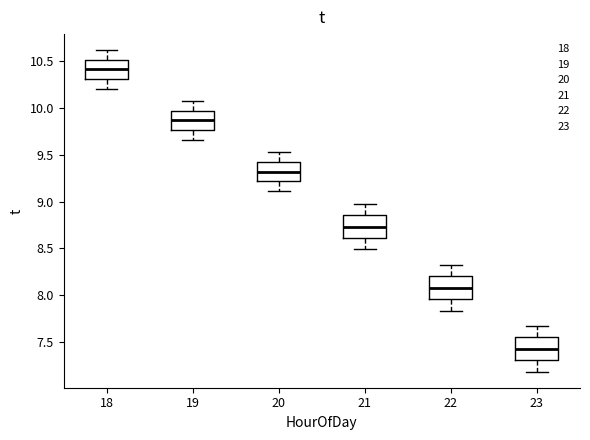

Reading left to right, read every box against the y-axis: the position of its median line, the range the box covers, and the ends of its whiskers. The values are not printed on the chart, so give them approximately, as read against the axis.

18: median 10.40, box 10.30 to 10.50, whiskers 10.20 to 10.60
19: median 9.85, box 9.75 to 9.95, whiskers 9.65 to 10.05
20: median 9.30, box 9.20 to 9.40, whiskers 9.10 to 9.55
21: median 8.75, box 8.60 to 8.85, whiskers 8.50 to 9.00
22: median 8.10, box 7.95 to 8.20, whiskers 7.85 to 8.35
23: median 7.45, box 7.30 to 7.55, whiskers 7.20 to 7.65